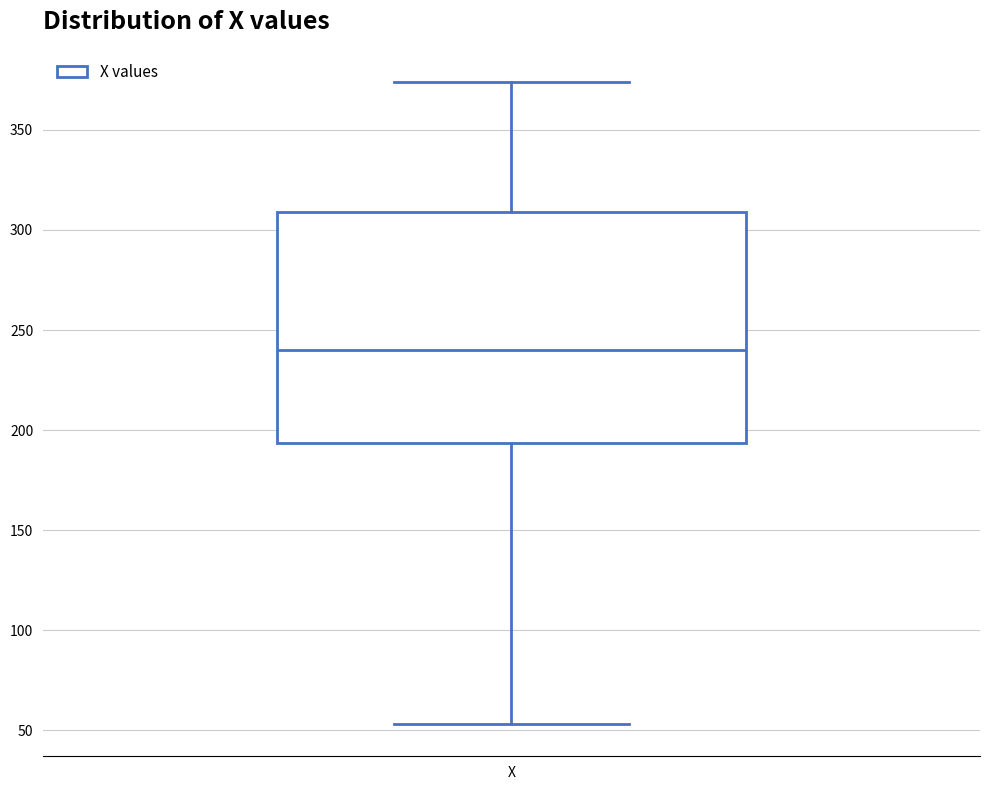

Where does the median line of the box for X sit on the y-axis? The values are not printed on the chart, so give them approximately, as read against the axis.

240